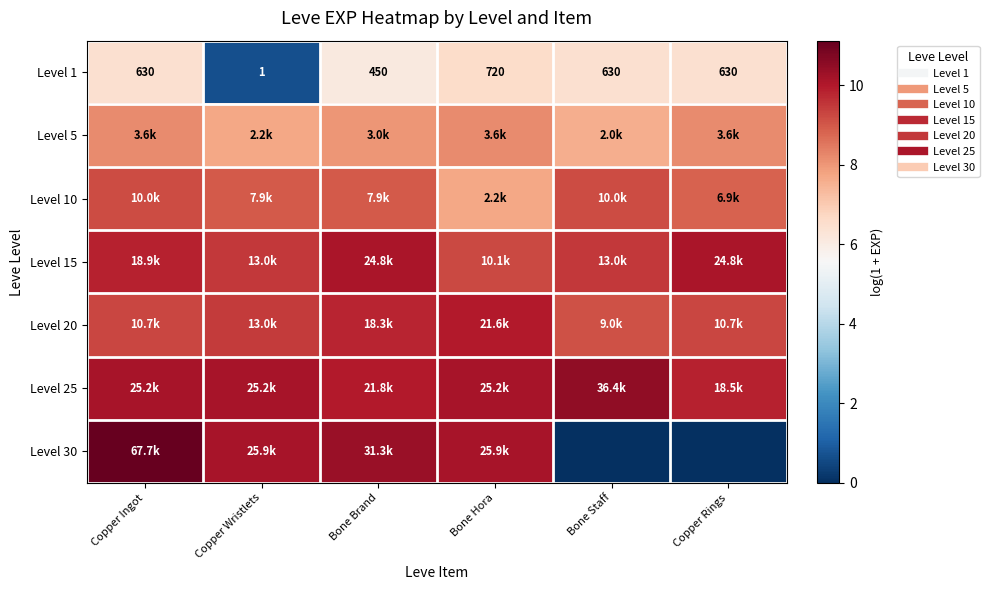

At how many categories does at least one series exceed 10?

6